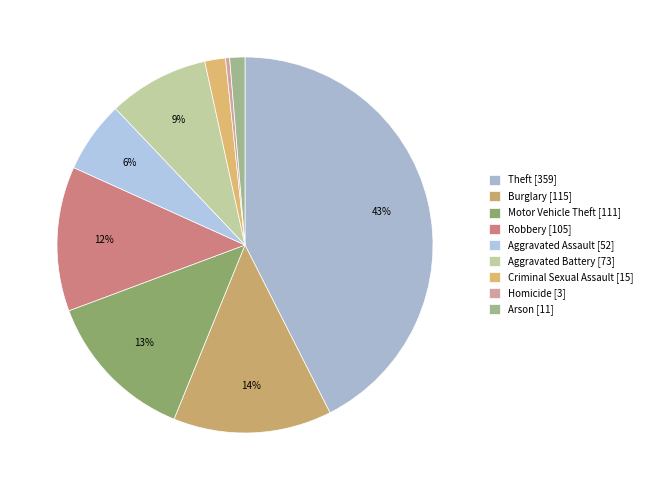

Is the sum of Aggravated Assault and Robbery greater than half?

No